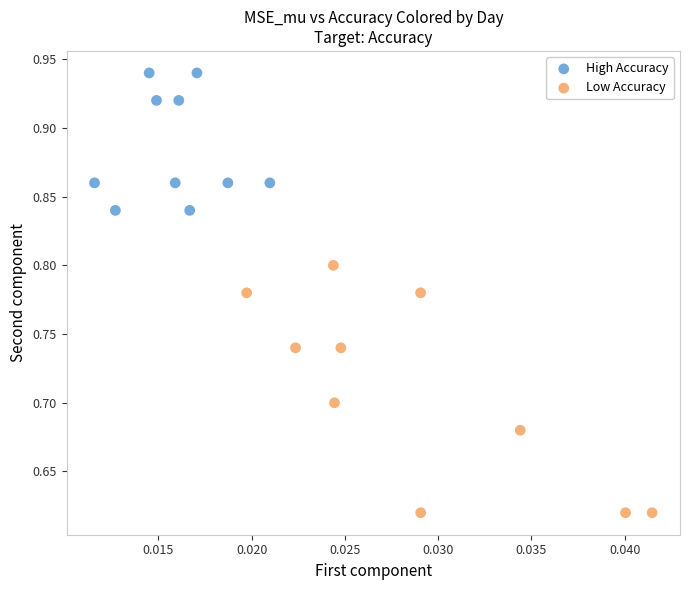

Which series reaches the maximum Y coordinate?

High Accuracy